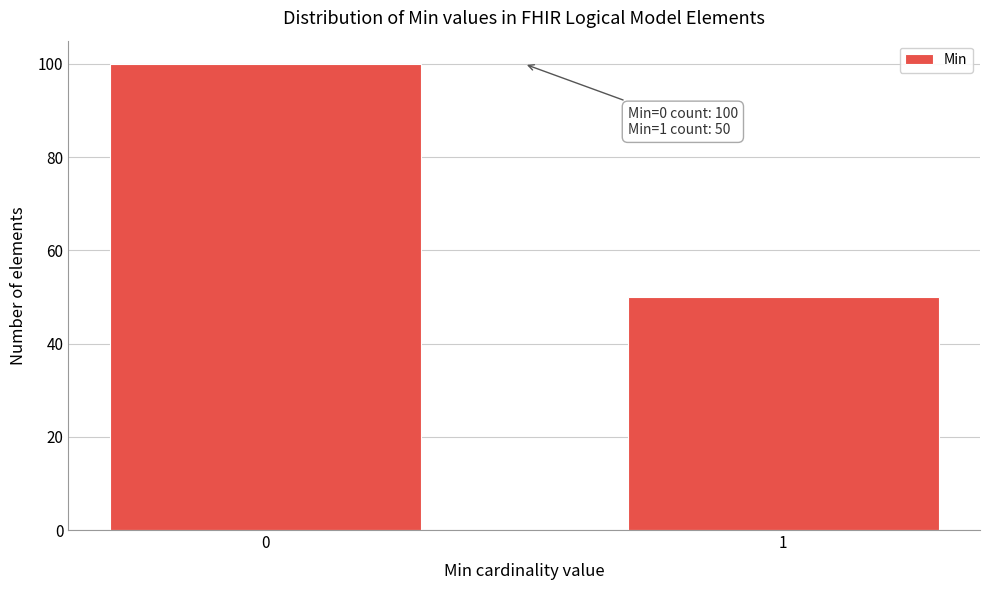

Reading left to right, transcribe all the data shown in this chart.

0=100	1=50